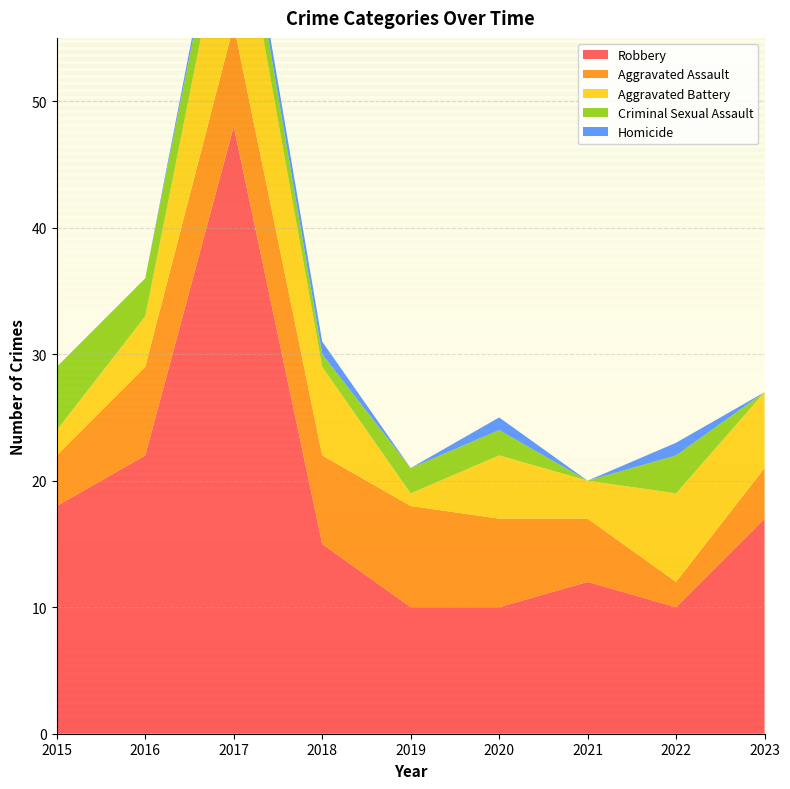

Reading right to left, transcribe all the data shown in this chart.

Robbery: 17	10	12	10	10	15	48	22	18
Aggravated Assault: 4	2	5	7	8	7	8	7	4
Aggravated Battery: 6	7	3	5	1	7	12	4	2
Criminal Sexual Assault: 0	3	0	2	2	1	3	3	5
Homicide: 0	1	0	1	0	1	1	0	0